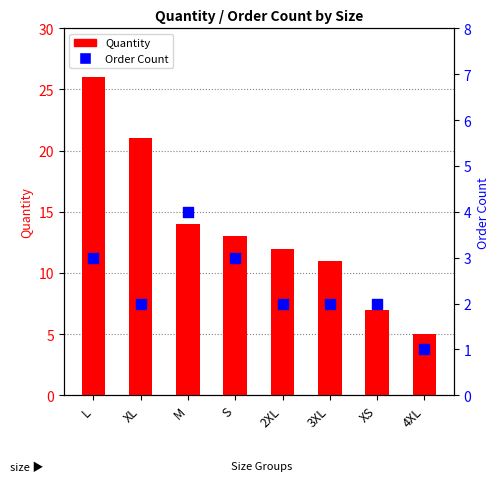

Which series has the largest total across all categories?

Quantity